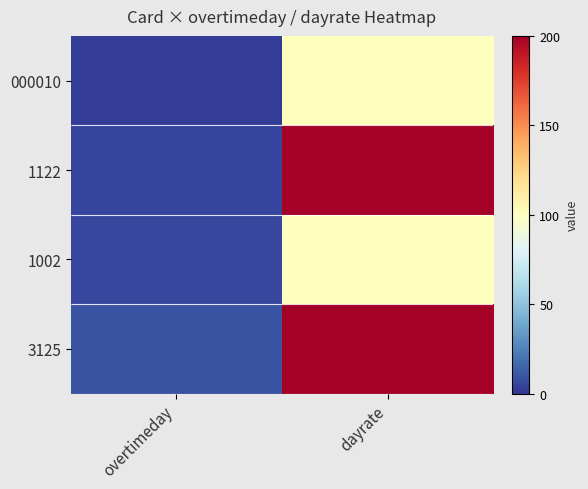

What is the difference between the highest and lowest values at overtimeday?

7